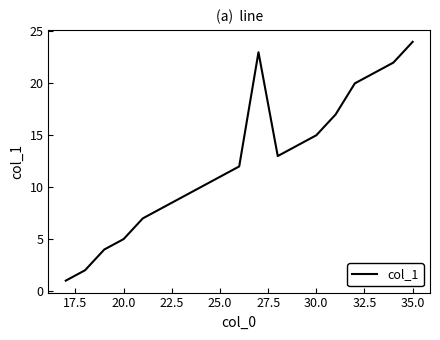

What is the maximum value shown in the chart?

24